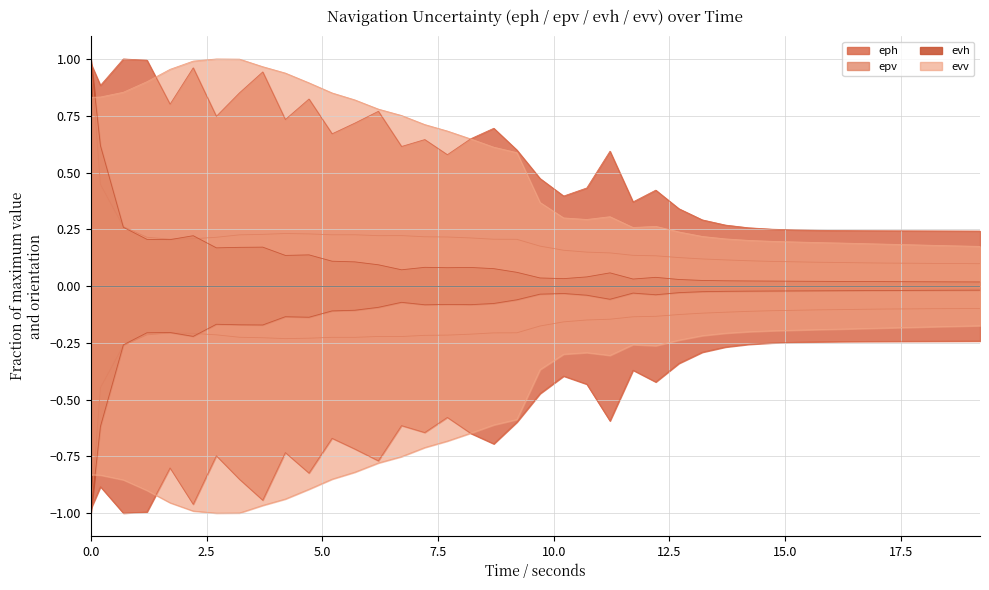

Reading right to left, what are all the values shown in this chart?

eph: 19996000=0.2	19495000=0.2	18996000=0.2	18495000=0.2	17996000=0.2	17497000=0.2	16998000=0.2	16497000=0.2	15998000=0.2	15498000=0.3	14995000=0.3	14498000=0.3	13998000=0.3	13492000=0.3	12992000=0.4	12501000=0.4	12003000=0.6	11502000=0.4	11002000=0.4	10492000=0.5	9992000=0.6	9493000=0.7	9000000=0.6	8490000=0.6	8002000=0.6	7500000=0.6	7000000=0.8	6490000=0.7	6000000=0.7	5501000=0.8	4990000=0.7	4502000=0.9	4001000=0.9	3500000=0.7	3000000=1.0	2500000=0.8	2001000=1.0	1491000=1.0	996000=0.9	788000=1.0
epv: 19996000=0.1	19495000=0.1	18996000=0.1	18495000=0.1	17996000=0.1	17497000=0.1	16998000=0.1	16497000=0.1	15998000=0.1	15498000=0.1	14995000=0.1	14498000=0.1	13998000=0.1	13492000=0.1	12992000=0.1	12501000=0.1	12003000=0.1	11502000=0.1	11002000=0.2	10492000=0.2	9992000=0.2	9493000=0.2	9000000=0.2	8490000=0.2	8002000=0.2	7500000=0.2	7000000=0.2	6490000=0.2	6000000=0.2	5501000=0.2	4990000=0.2	4502000=0.2	4001000=0.2	3500000=0.2	3000000=0.2	2500000=0.2	2001000=0.2	1491000=0.3	996000=0.4	788000=1.0
evh: 19996000=0.0	19495000=0.0	18996000=0.0	18495000=0.0	17996000=0.0	17497000=0.0	16998000=0.0	16497000=0.0	15998000=0.0	15498000=0.0	14995000=0.0	14498000=0.0	13998000=0.0	13492000=0.0	12992000=0.0	12501000=0.0	12003000=0.1	11502000=0.0	11002000=0.0	10492000=0.0	9992000=0.1	9493000=0.1	9000000=0.1	8490000=0.1	8002000=0.1	7500000=0.1	7000000=0.1	6490000=0.1	6000000=0.1	5501000=0.1	4990000=0.1	4502000=0.2	4001000=0.2	3500000=0.2	3000000=0.2	2500000=0.2	2001000=0.2	1491000=0.3	996000=0.6	788000=1.0
evv: 19996000=0.2	19495000=0.2	18996000=0.2	18495000=0.2	17996000=0.2	17497000=0.2	16998000=0.2	16497000=0.2	15998000=0.2	15498000=0.2	14995000=0.2	14498000=0.2	13998000=0.2	13492000=0.2	12992000=0.3	12501000=0.3	12003000=0.3	11502000=0.3	11002000=0.3	10492000=0.4	9992000=0.6	9493000=0.6	9000000=0.6	8490000=0.7	8002000=0.7	7500000=0.8	7000000=0.8	6490000=0.8	6000000=0.9	5501000=0.9	4990000=0.9	4502000=1.0	4001000=1.0	3500000=1.0	3000000=1.0	2500000=1.0	2001000=0.9	1491000=0.9	996000=0.8	788000=0.8